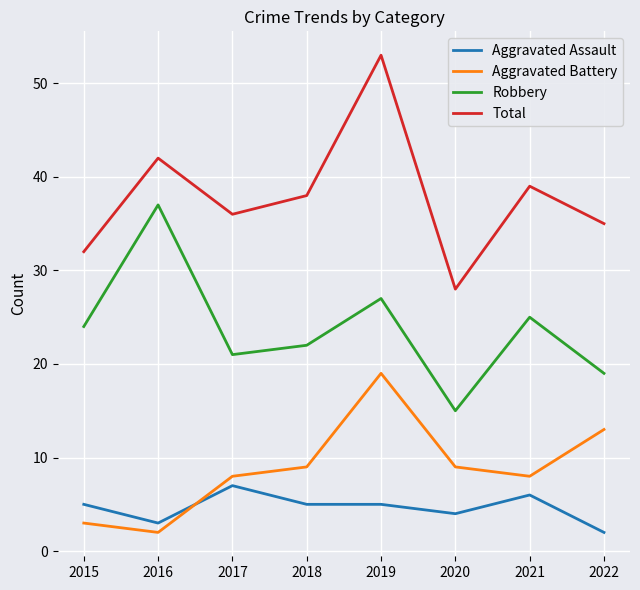

The value of Aggravated Battery at 2017 is 8. True or false?

True